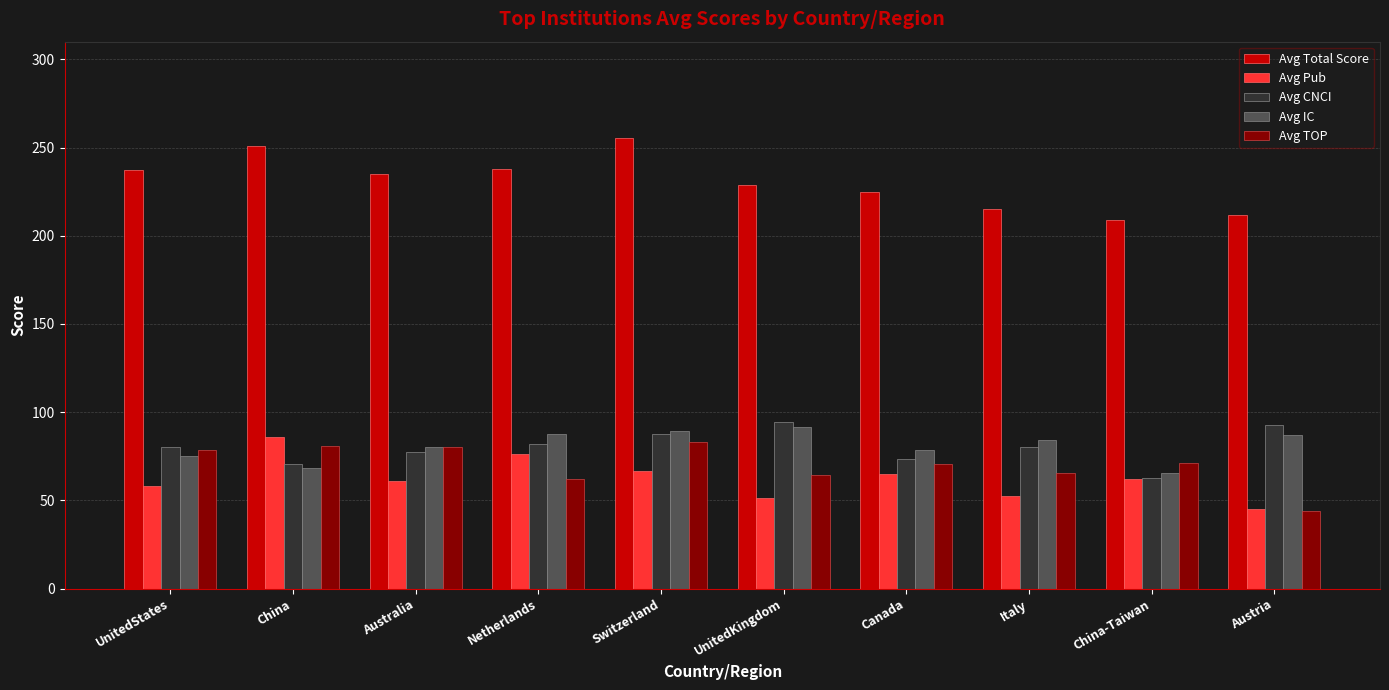

Where does the Avg TOP series first go above 71?

UnitedStates